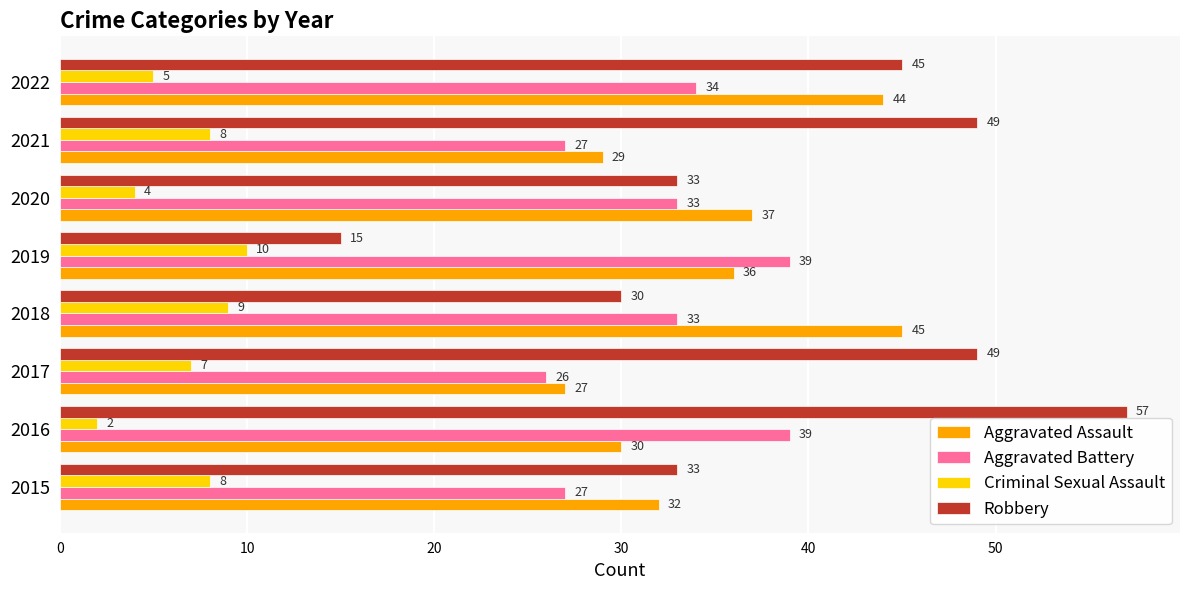

What is the highest value of the Robbery series?

57